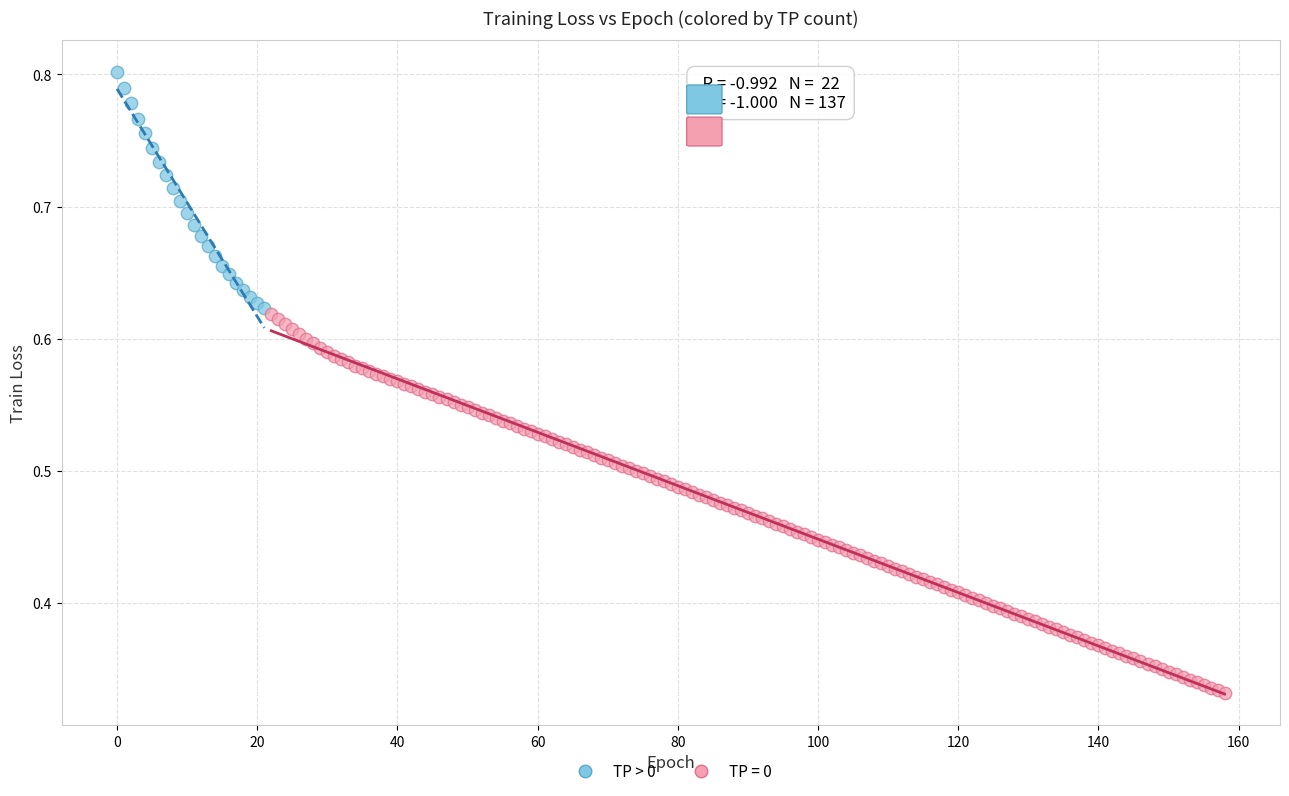

Which series has the widest spread of Y values?

TP = 0